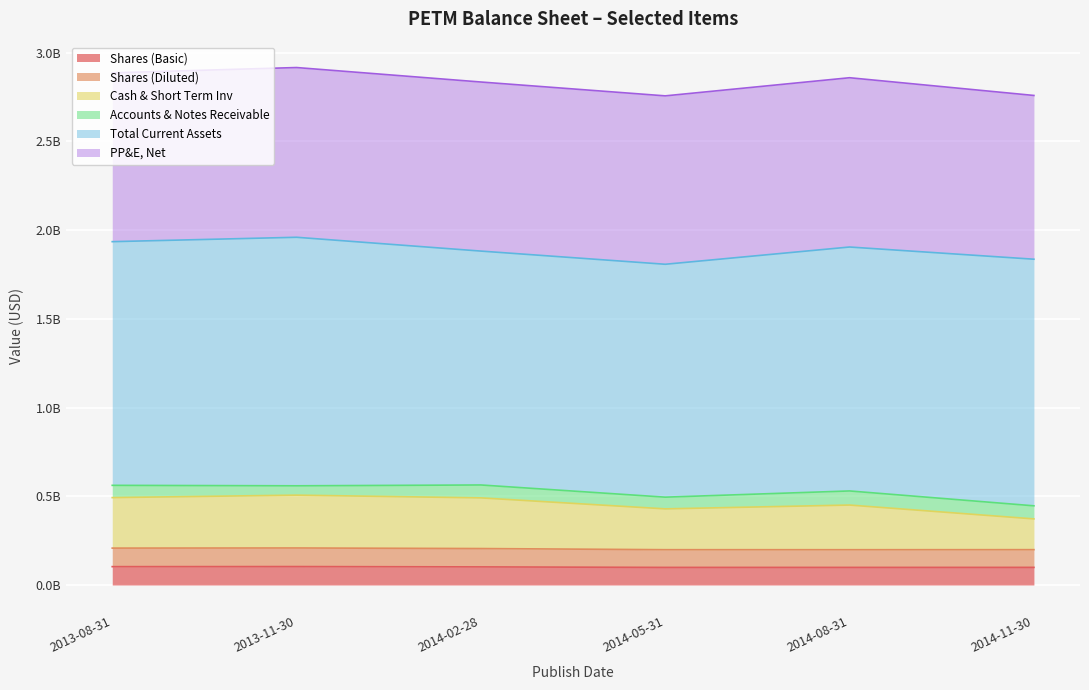

How many values in the Shares (Basic) series are below 102076000?

3